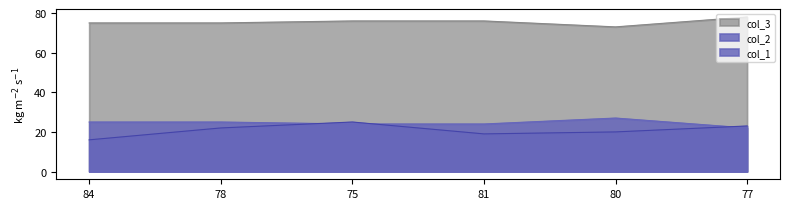

Which series has the largest total across all categories?

col_3